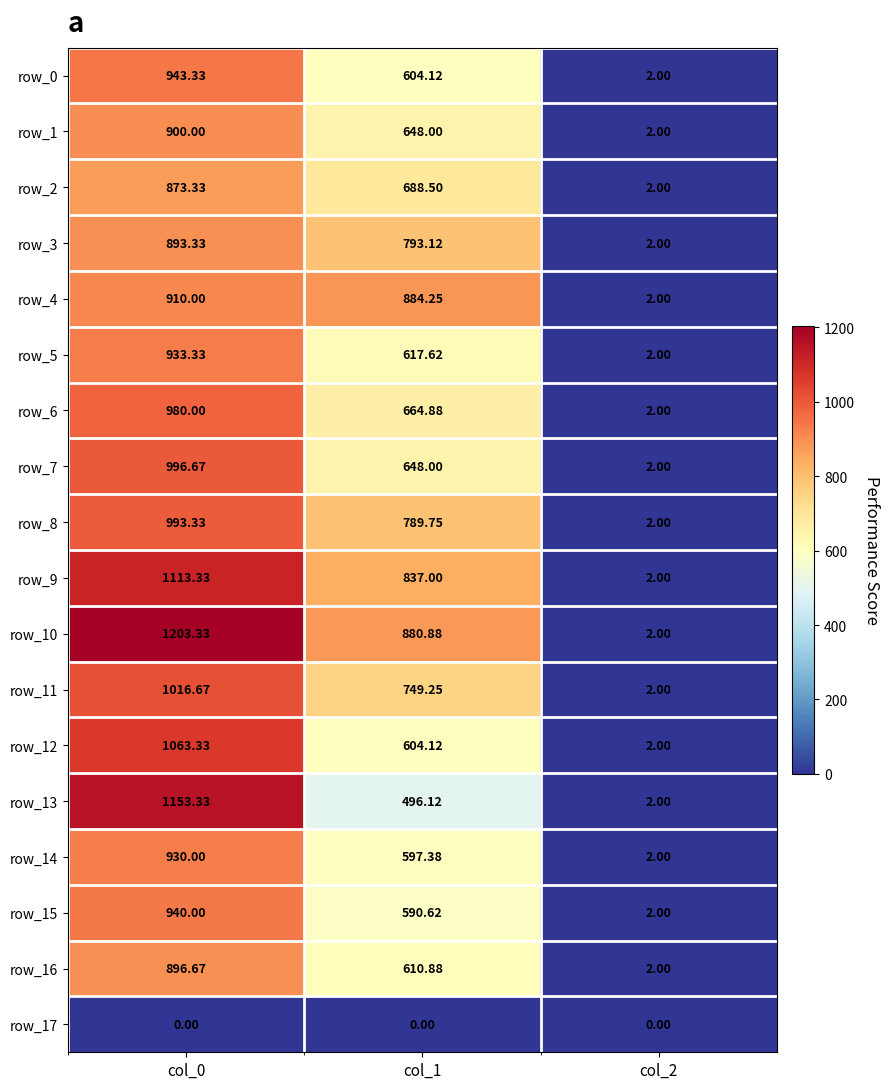

Which series changed the most between col_0 and col_1?

row_13